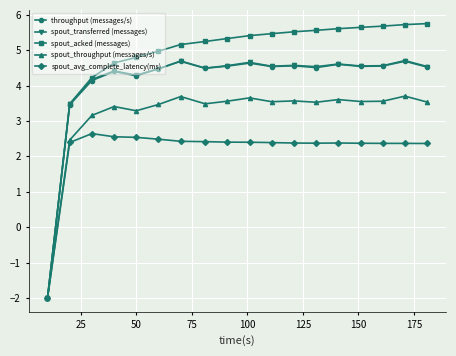

What is the value of the spout_acked (messages) point at the 7th from the left?

5.2